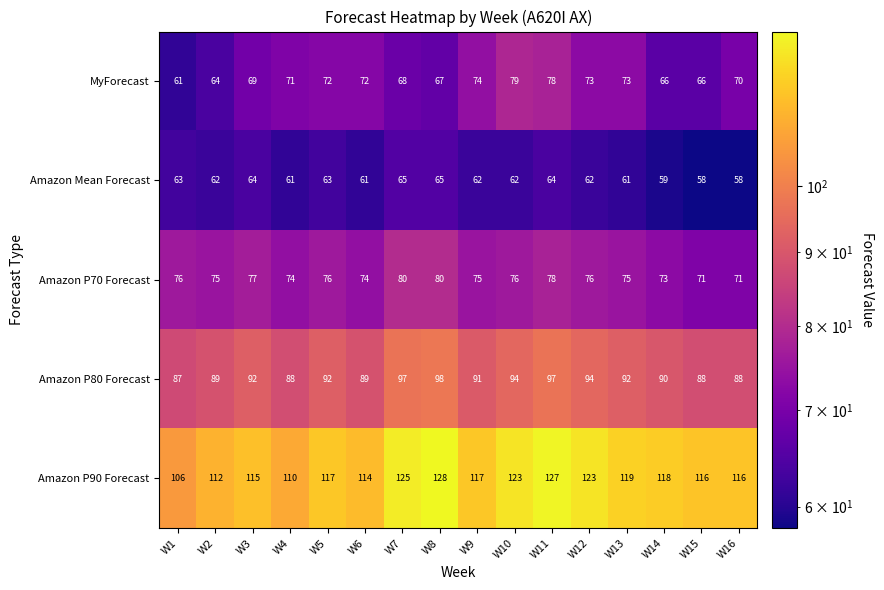

How many data points does each series have?

16